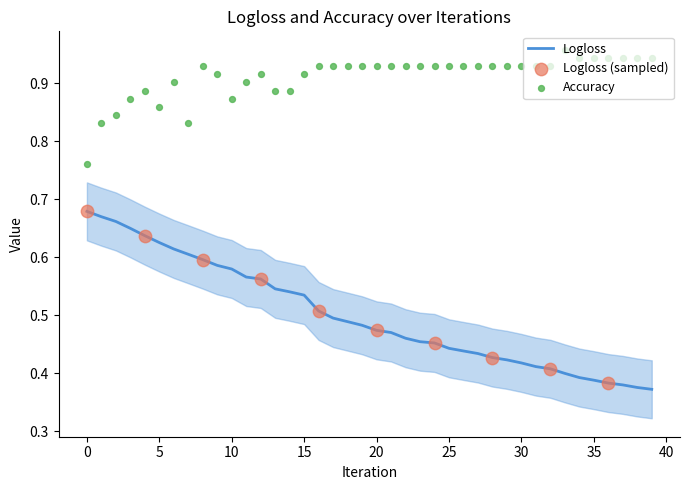

At how many categories does at least one series exceed 0?

40